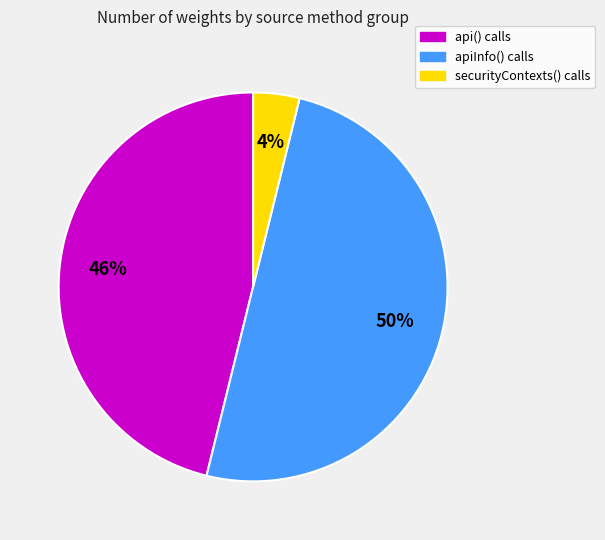

How many segments does this pie chart have?

3